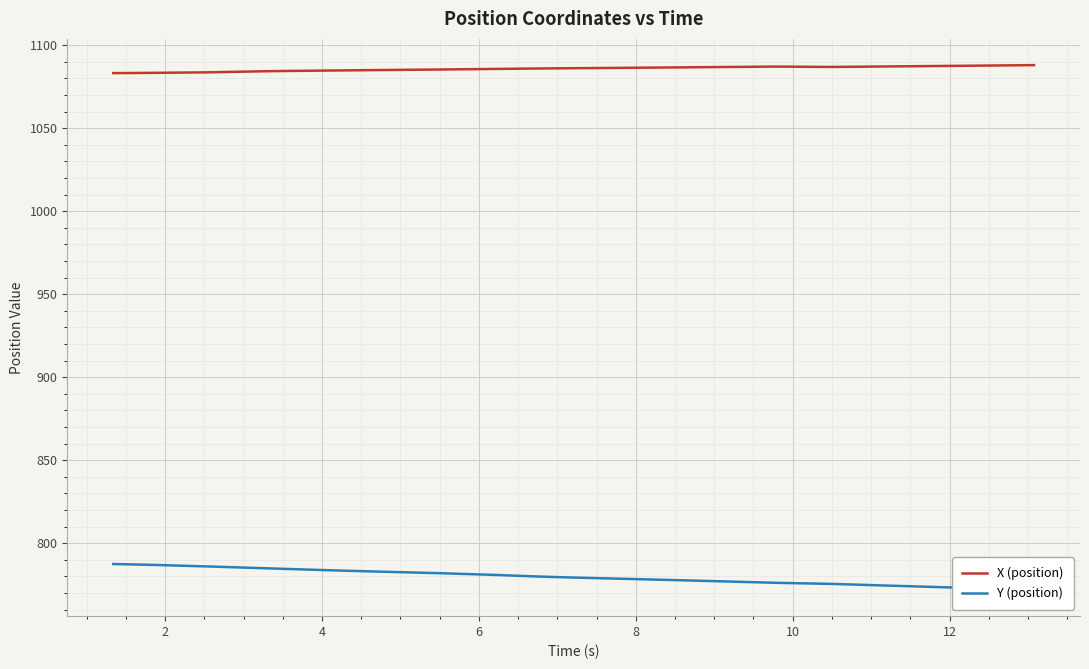

True or false: X (position) and Y (position) cross at least once.

False